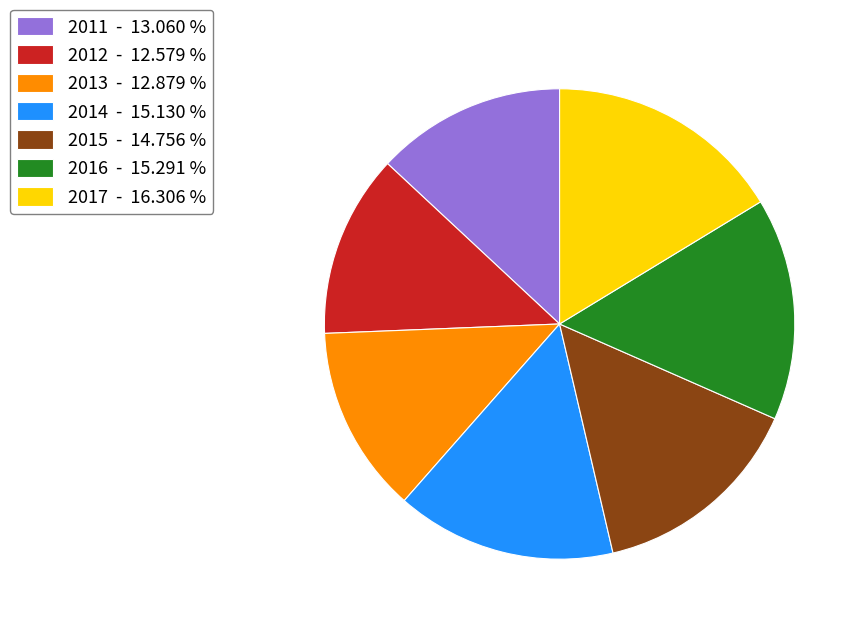

Between 2016 - 15.291 % and 2017 - 16.306 %, which is larger?

2017 - 16.306 %